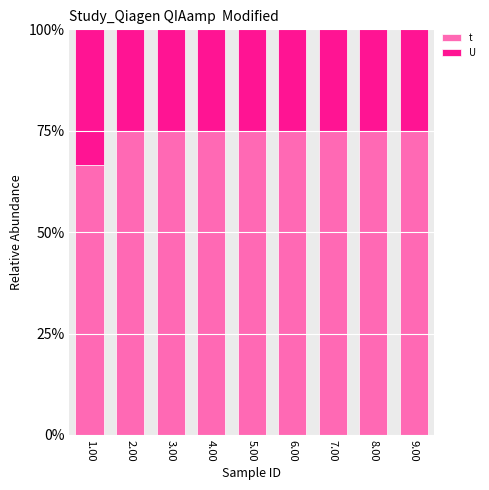

Which series has the largest total across all categories?

t